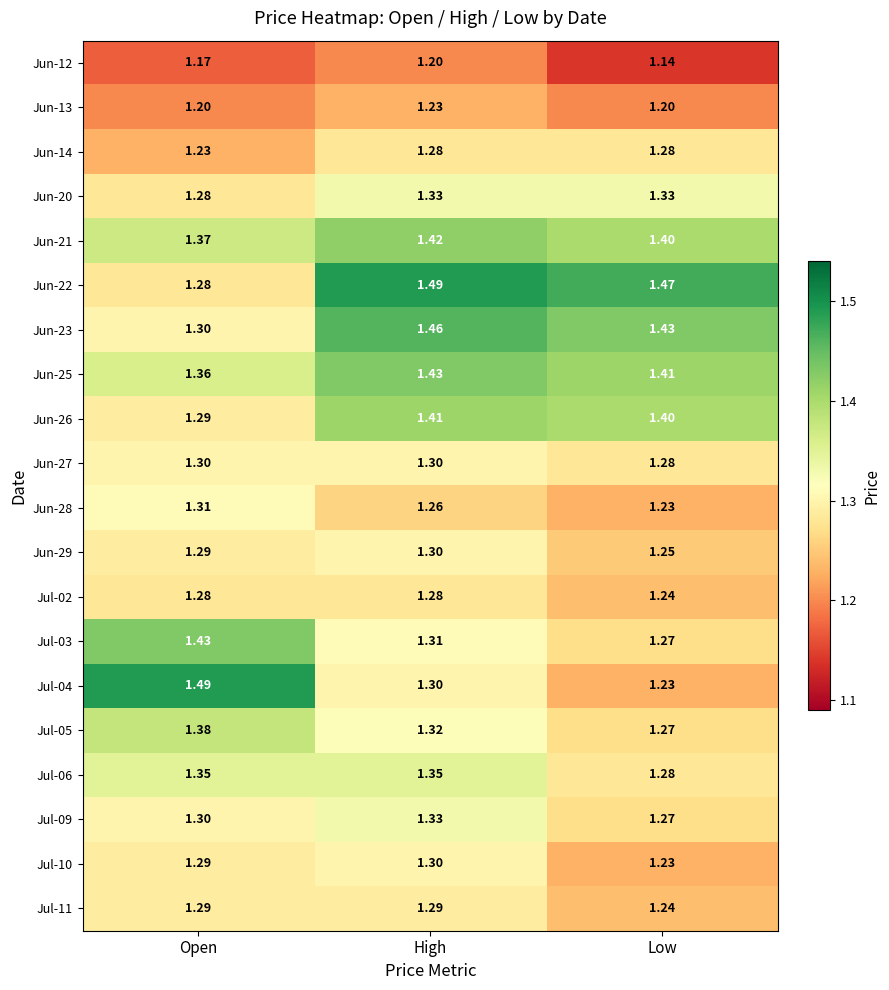

At which label is Jun-27 closest to 1?

Low